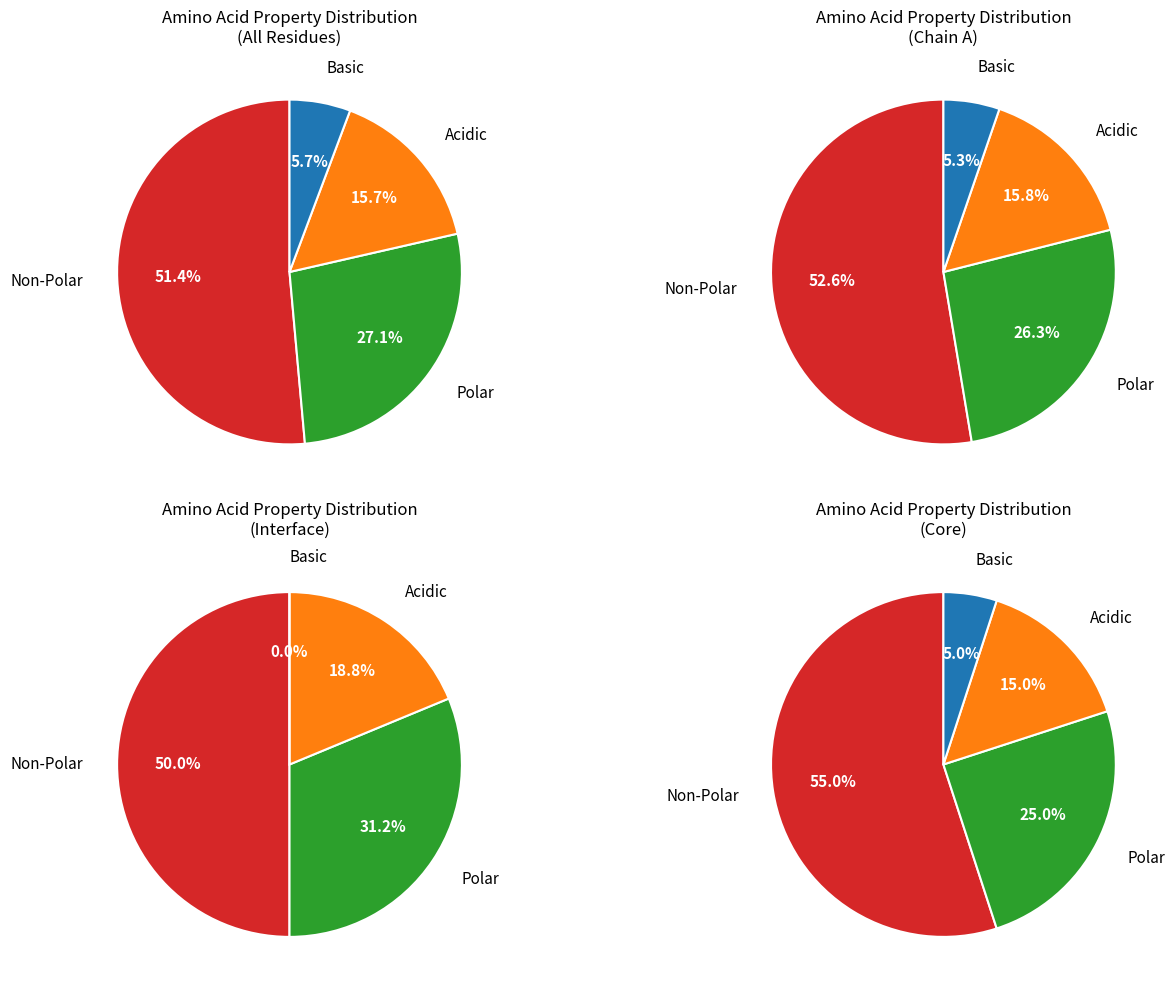

Does any single category account for the majority?

Yes